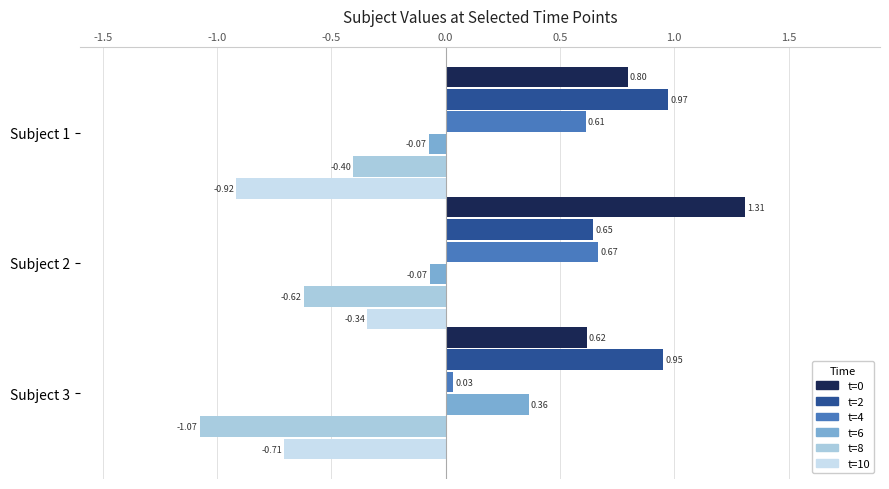

Which series changed the most between Subject 1 and Subject 3?

t=8